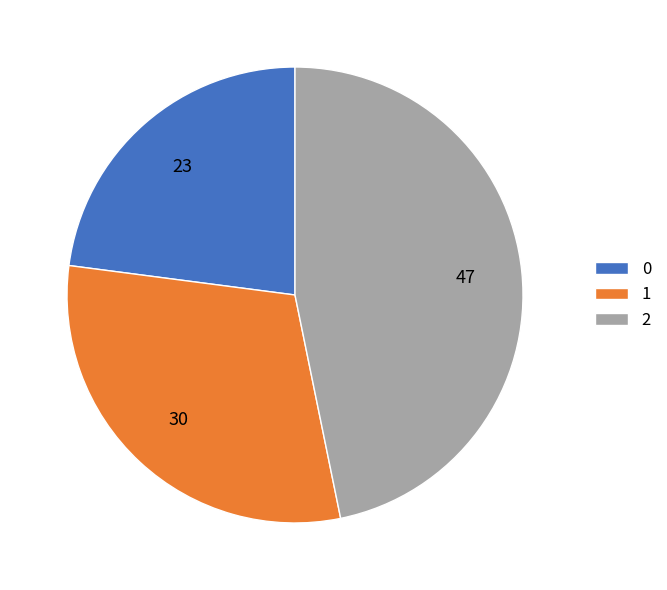

Is it true that 1 is 30% of the pie?

True